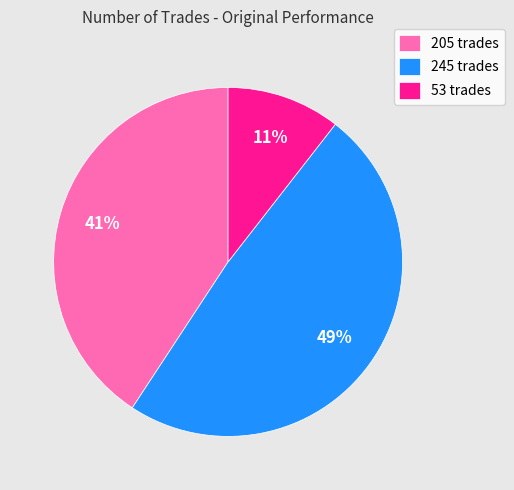

Which has a higher value, 245 trades or 205 trades?

245 trades